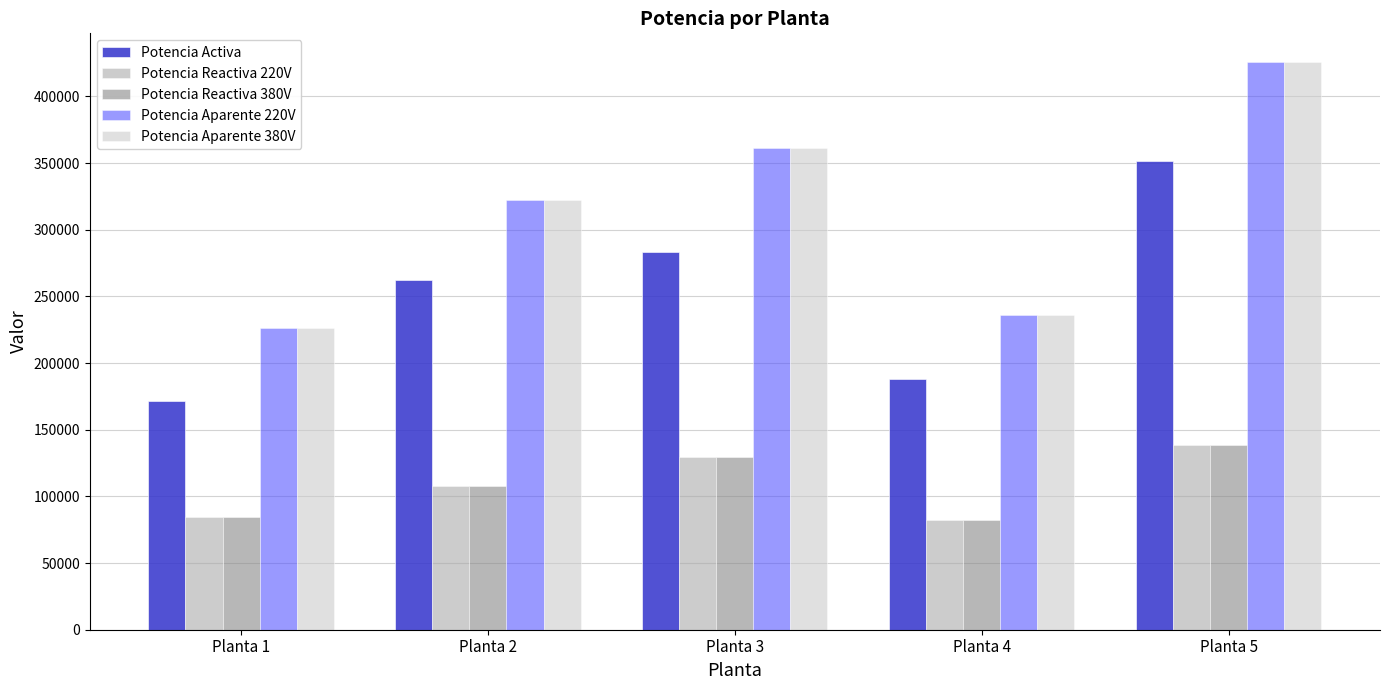

The Potencia Activa series shows 397201.0 at Planta 2. True or false?

False